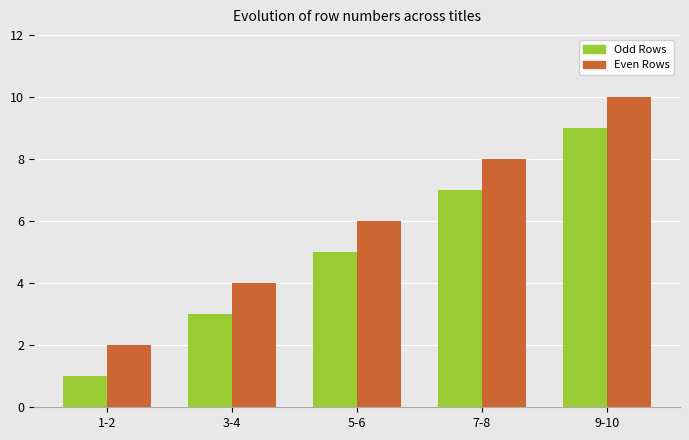

What is the average value of the Odd Rows series?

5